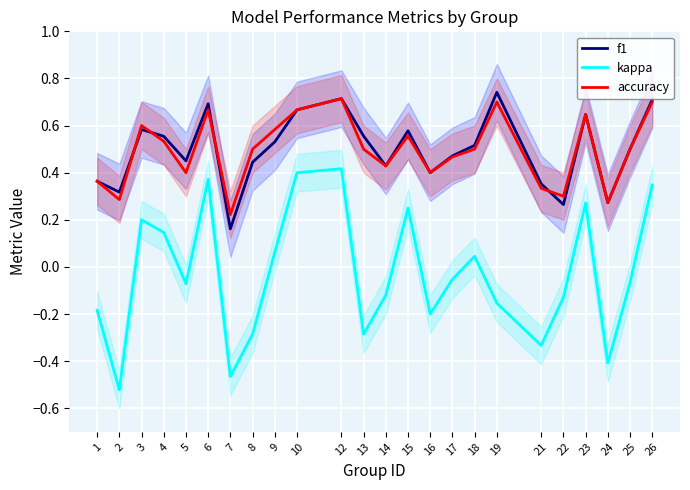

What is the difference between the highest and lowest values at 1?

0.5